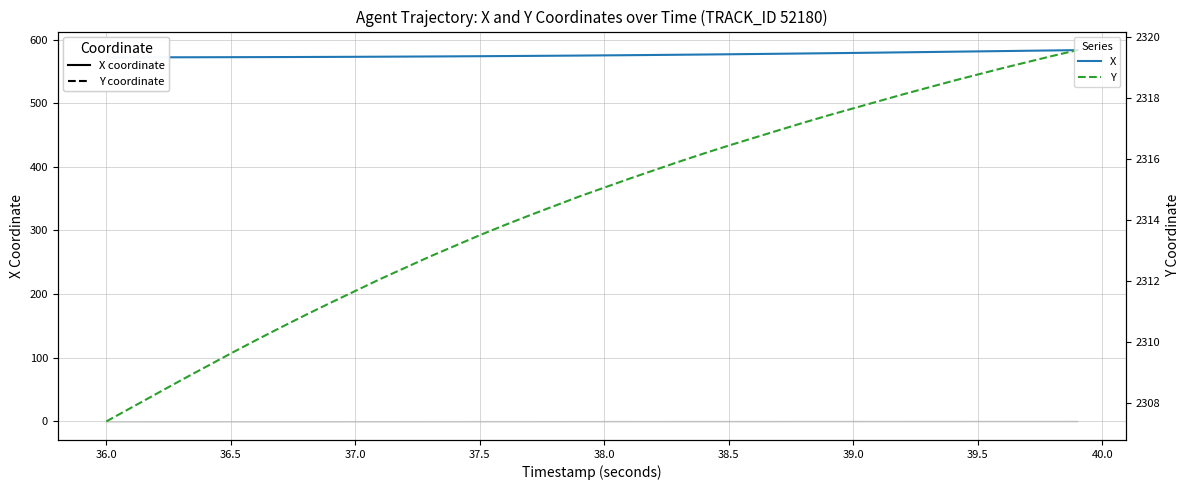

True or false: X (solid) has more than 0 interior local peaks.

False